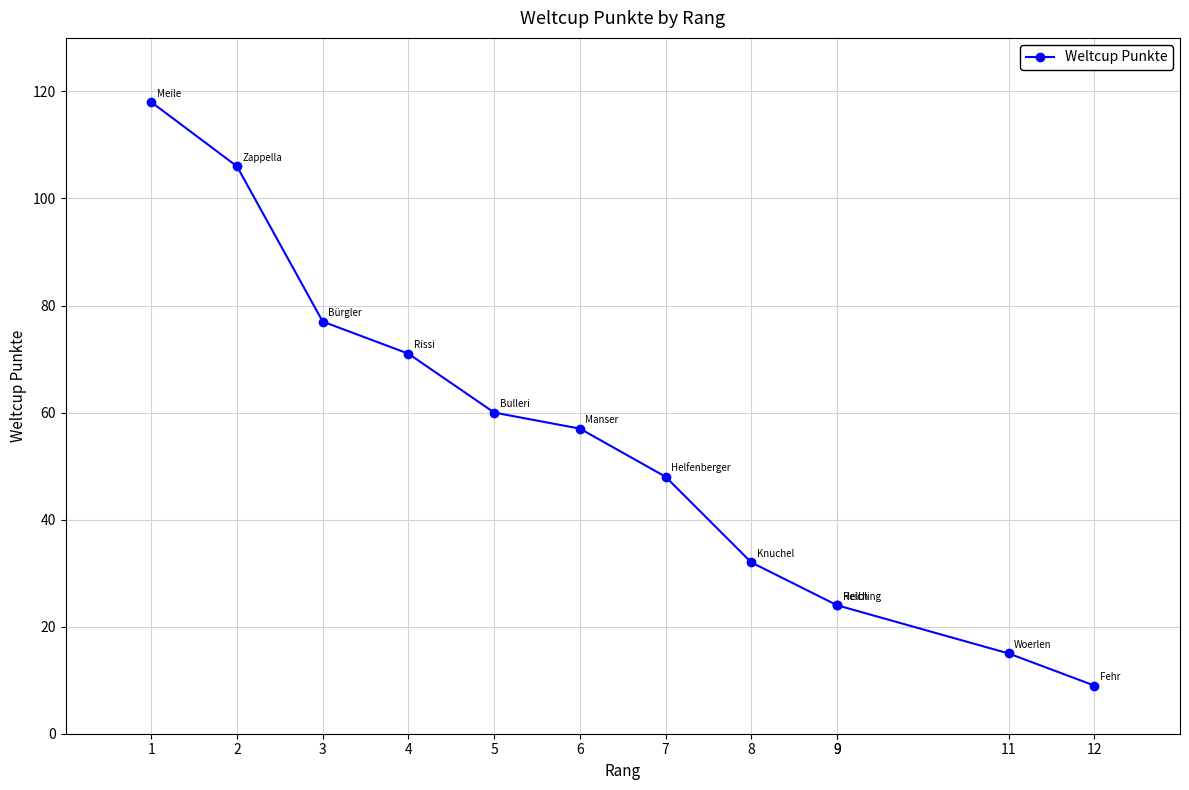

True or false: there are more than 1 points higher than both neighbors.

False